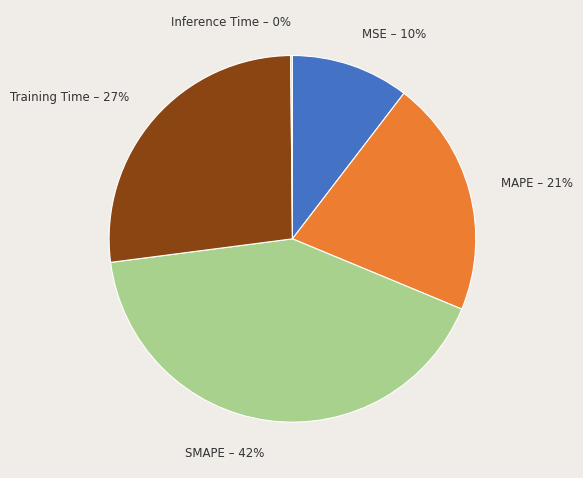

Is there any slice that represents more than half of the pie?

No